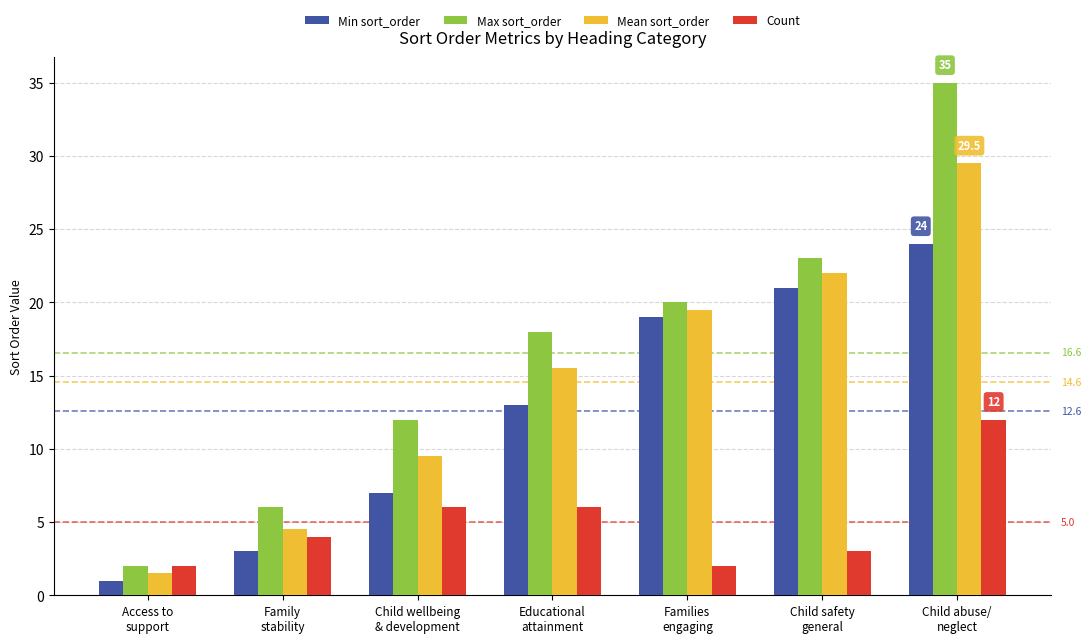

Does the chart contain stacked bars?

No